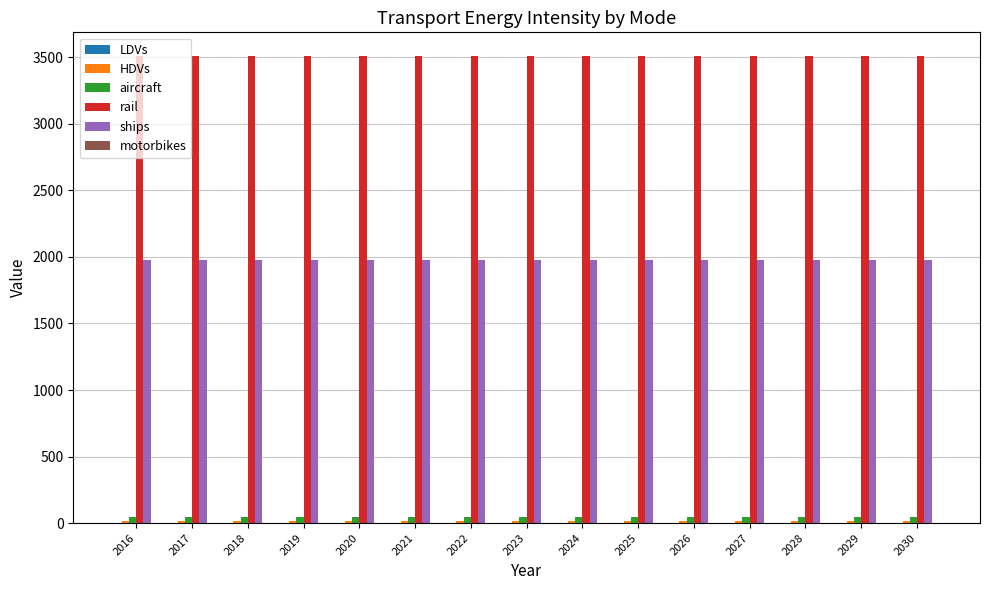

What is the sum of all rail values?

52685.4